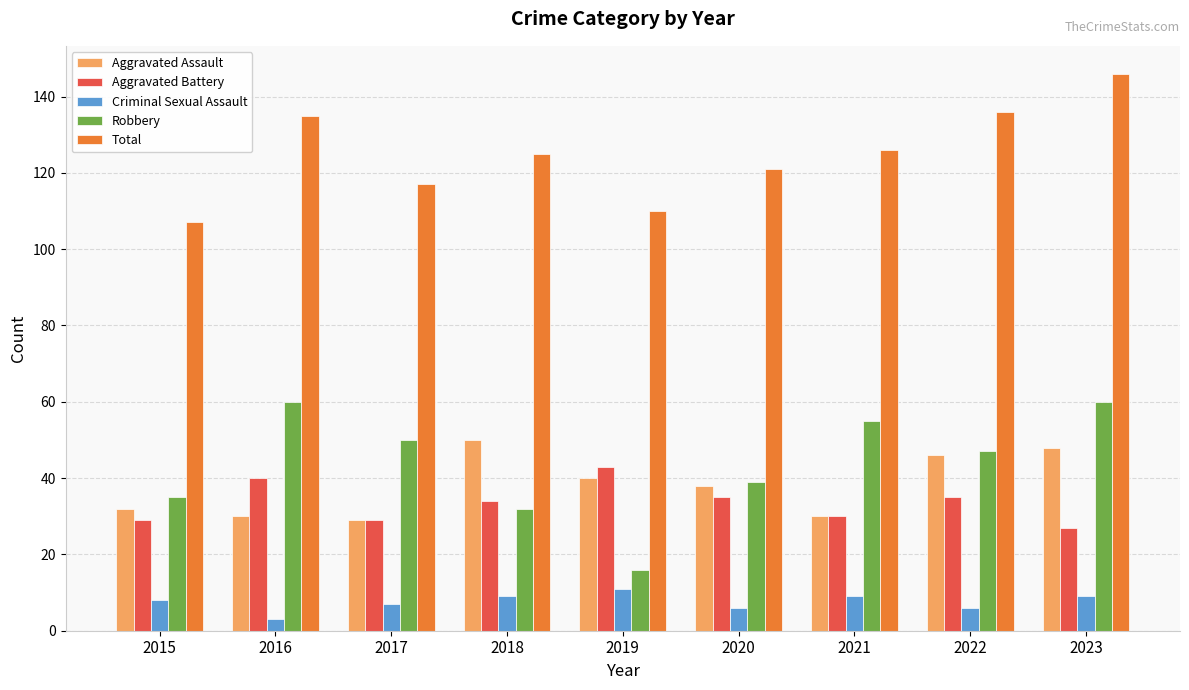

Are the bars grouped side by side (vs. stacked)?

Yes